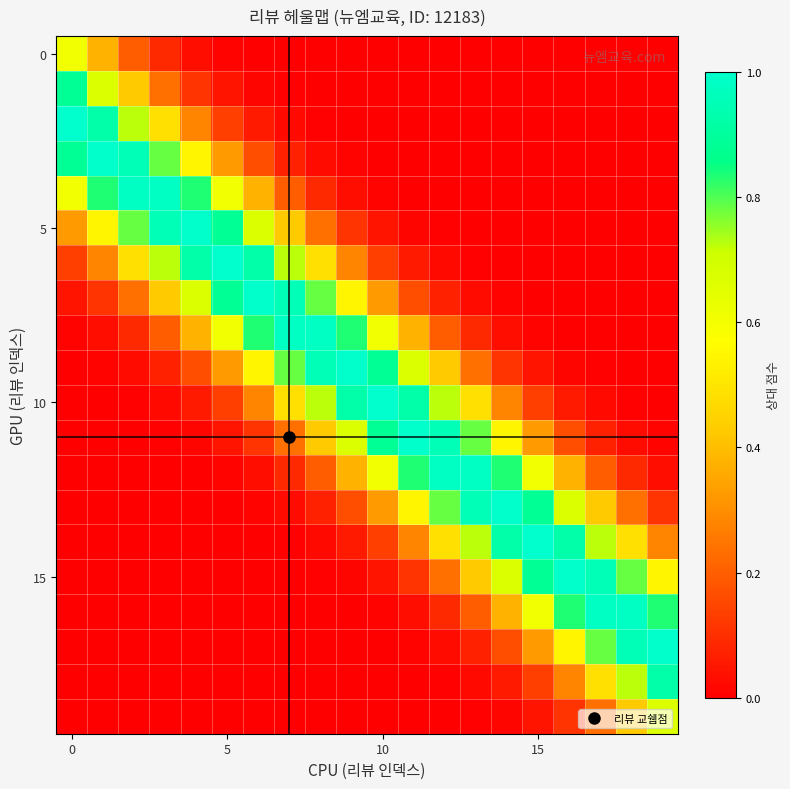

At how many categories does at least one series exceed 0?

20